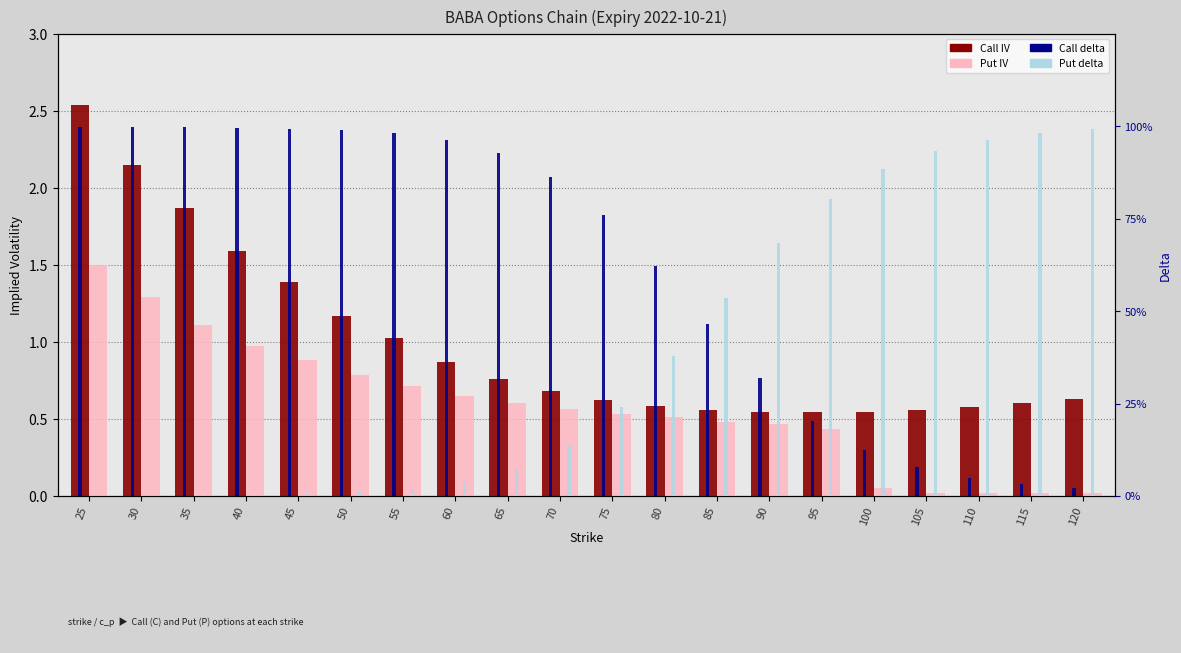

What is the difference between the maximum and second lowest values in the Put delta series?

1.0